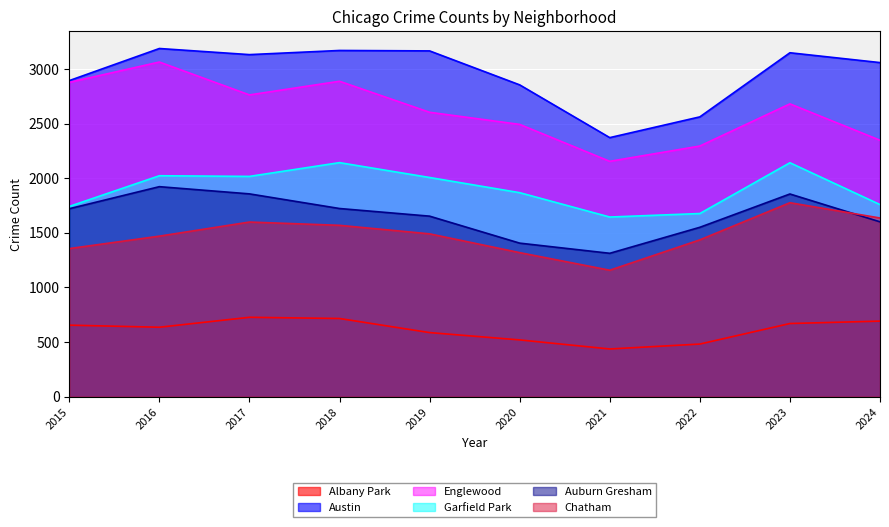

Where is Austin nearest to the value 2779?

2020